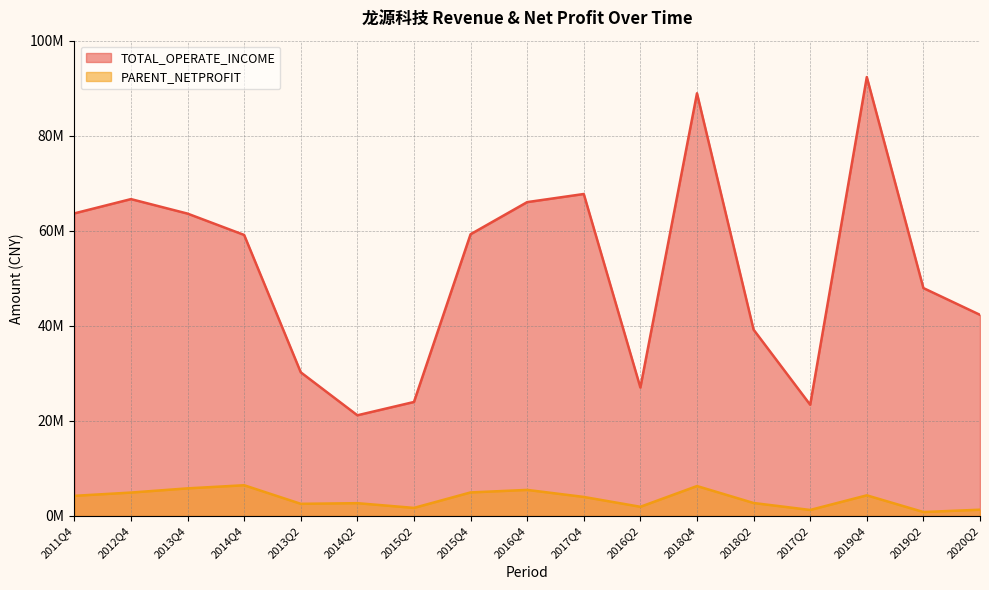

True or false: PARENT_NETPROFIT and TOTAL_OPERATE_INCOME intersect in this chart.

False